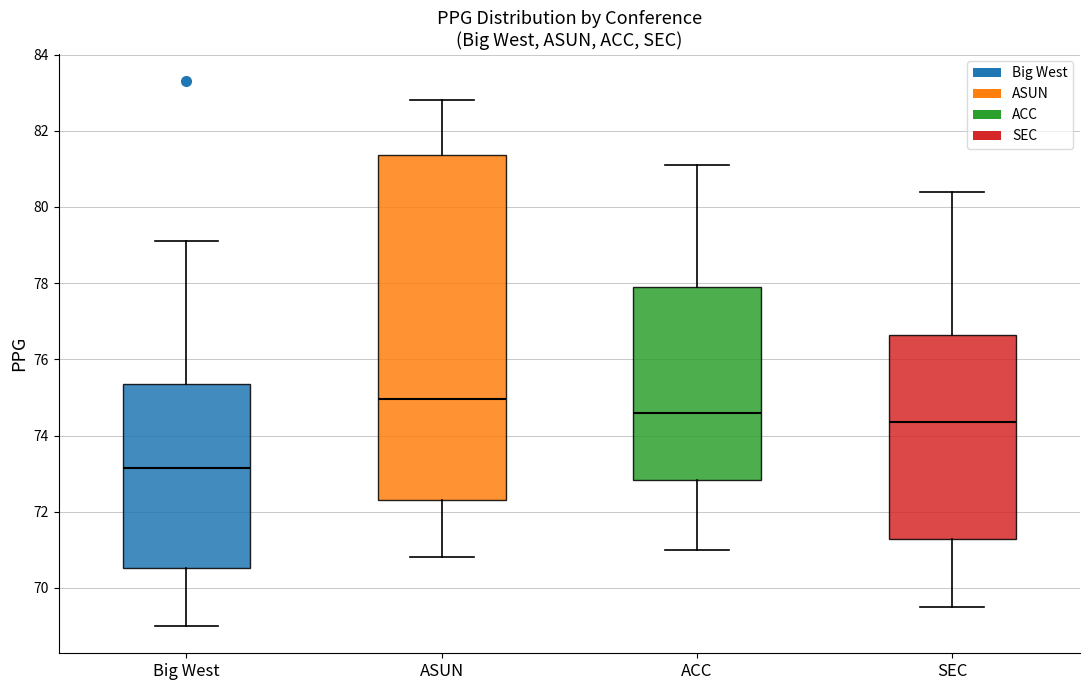

Where is the lower edge of the box for ASUN on the y-axis? The values are not printed on the chart, so give them approximately, as read against the axis.

72.4